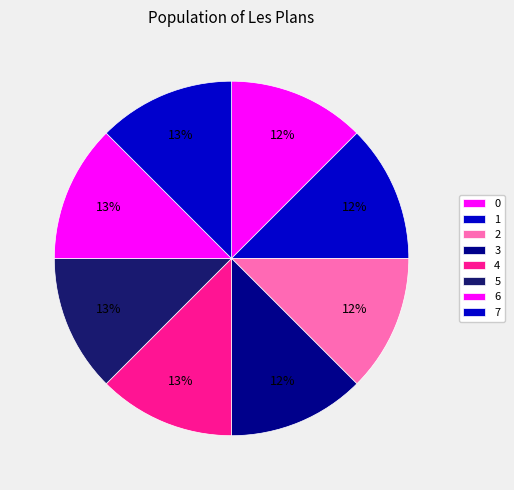

To the nearest percent, what portion does 0 represent?

12%